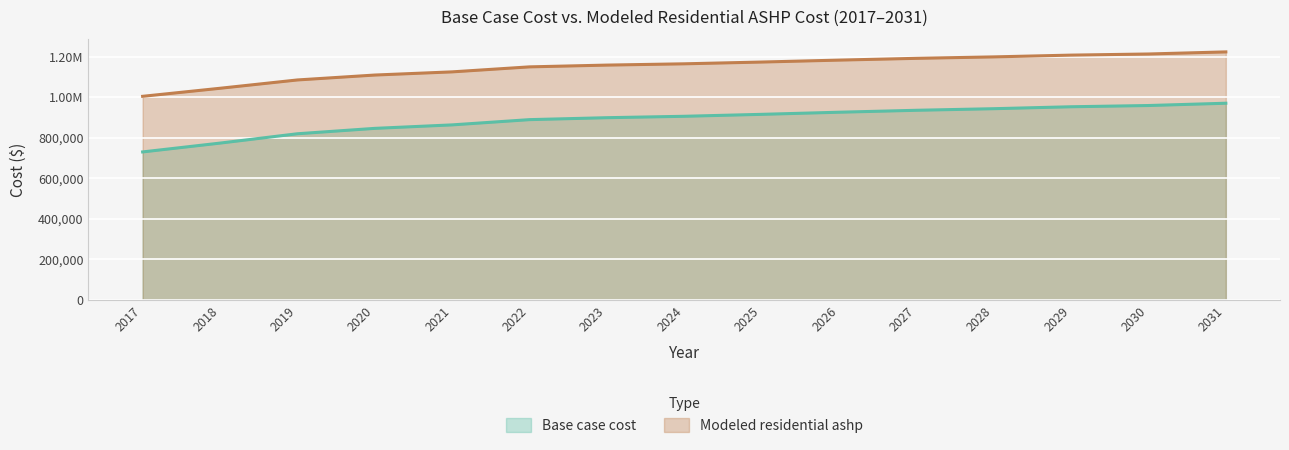

How many lines are shown in the chart?

2